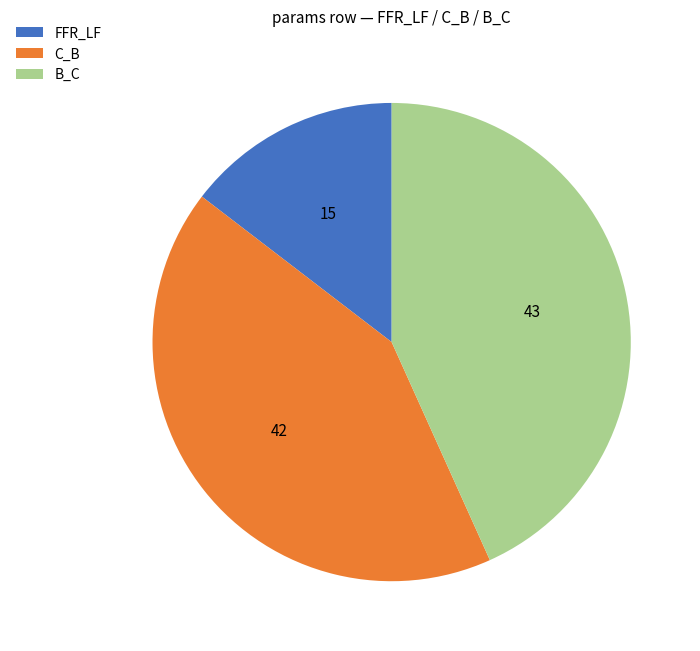

Which has a higher value, FFR_LF or B_C?

B_C